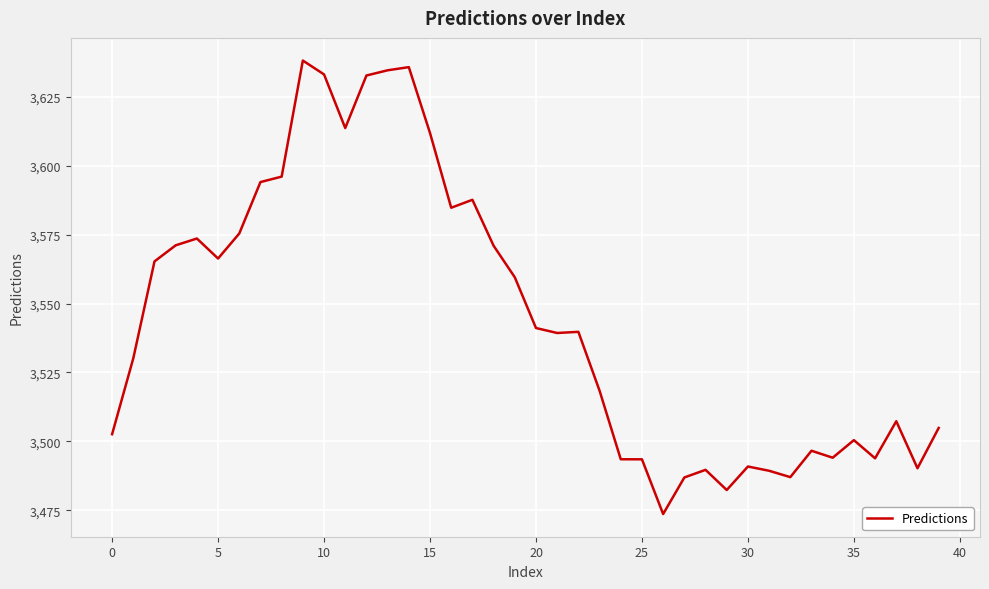

What is the maximum value shown in the chart?

3638.1